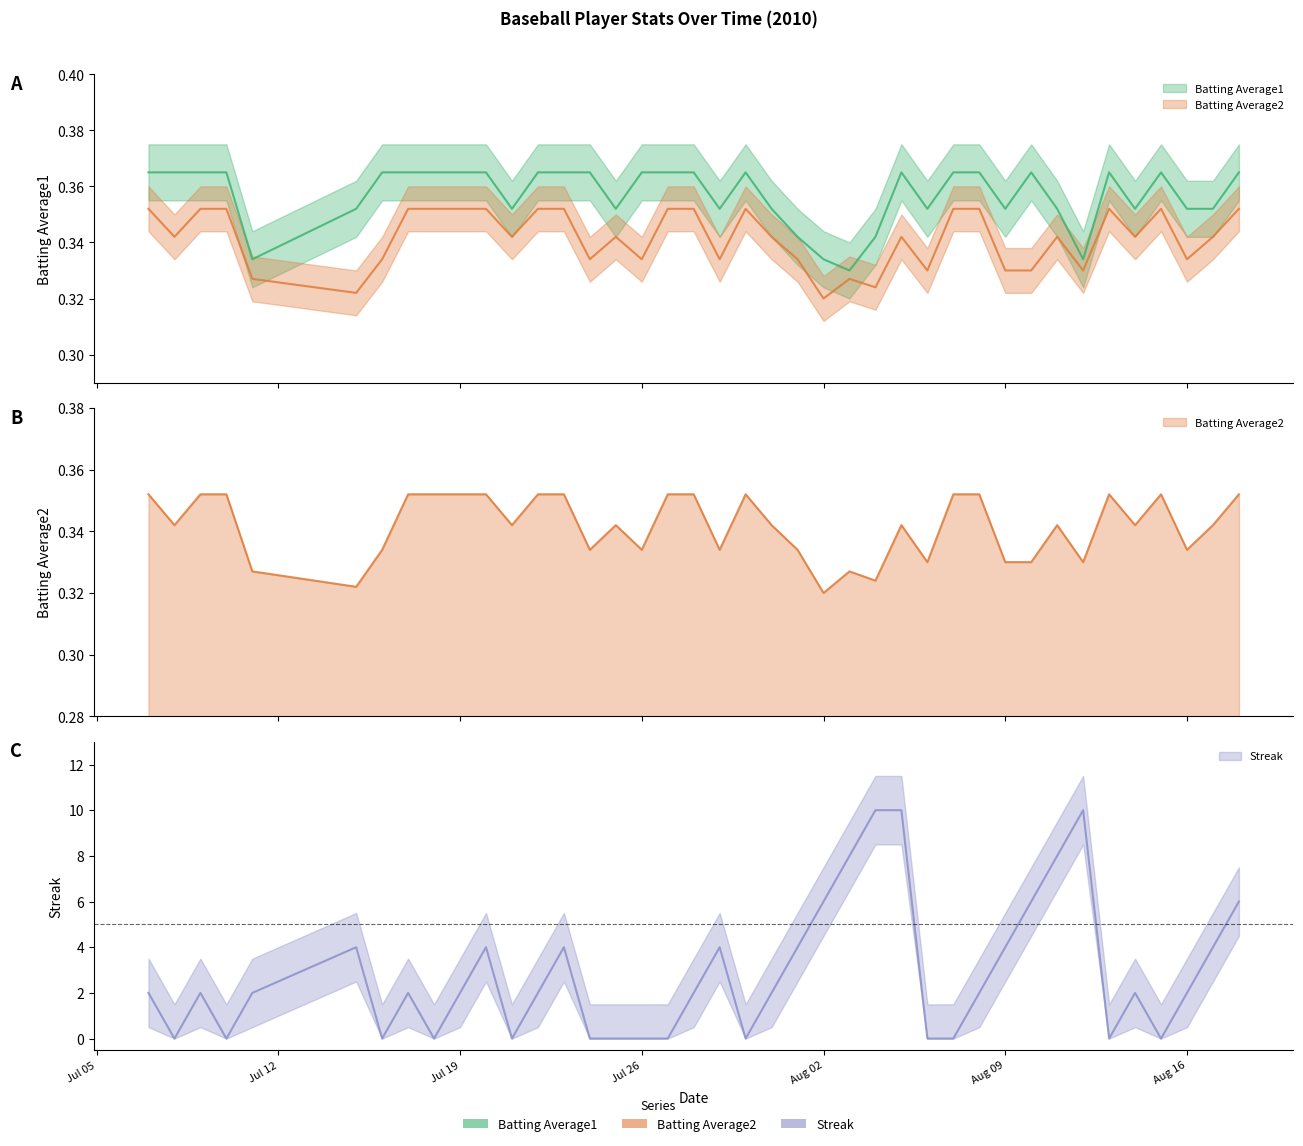

Reading left to right, what are all the values shown in this chart?

Batting Average1: 0.4	0.4	0.4	0.4	0.3	0.4	0.4	0.4	0.4	0.4	0.4	0.4	0.4	0.4	0.4	0.4	0.4	0.4	0.4	0.4	0.4	0.4	0.3	0.3	0.3	0.3	0.4	0.4	0.4	0.4	0.4	0.4	0.4	0.3	0.4	0.4	0.4	0.4	0.4	0.4
Batting Average2: 0.4	0.3	0.4	0.4	0.3	0.3	0.3	0.4	0.4	0.4	0.4	0.3	0.4	0.4	0.3	0.3	0.3	0.4	0.4	0.3	0.4	0.3	0.3	0.3	0.3	0.3	0.3	0.3	0.4	0.4	0.3	0.3	0.3	0.3	0.4	0.3	0.4	0.3	0.3	0.4
Streak: 2.0	0.0	2.0	0.0	2.0	4.0	0.0	2.0	0.0	2.0	4.0	0.0	2.0	4.0	0.0	0.0	0.0	0.0	2.0	4.0	0.0	2.0	4.0	6.0	8.0	10.0	10.0	0.0	0.0	2.0	4.0	6.0	8.0	10.0	0.0	2.0	0.0	2.0	4.0	6.0